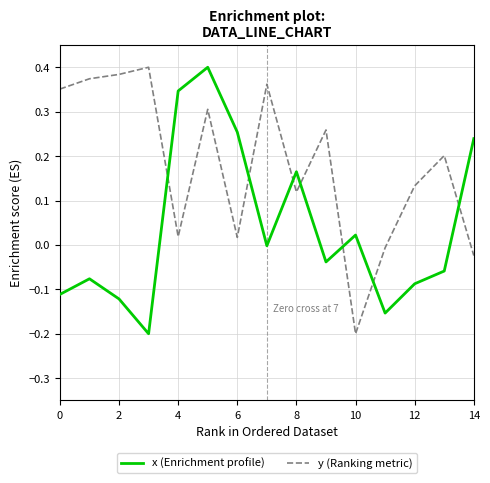

How many lines are shown in the chart?

2